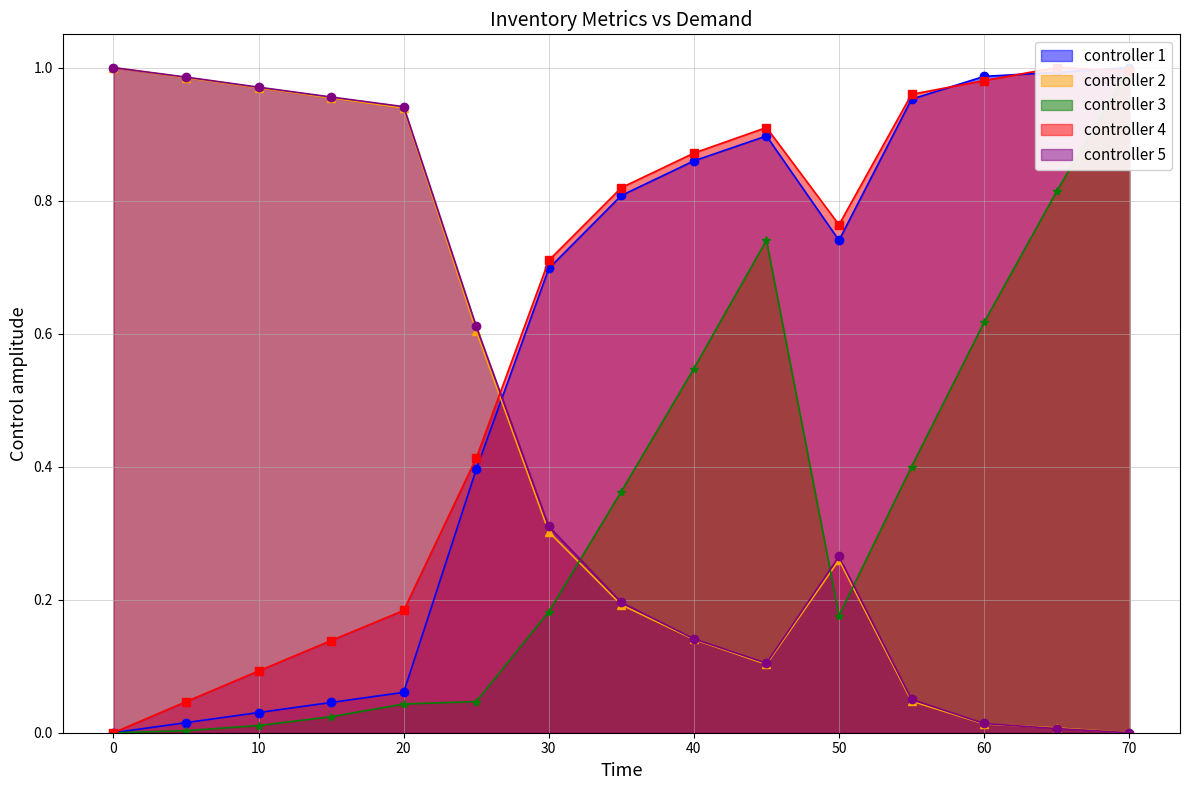

Where do Nivel servicio [%] and Cantidad dias sin stock [dias] first cross each other?

25 and 30